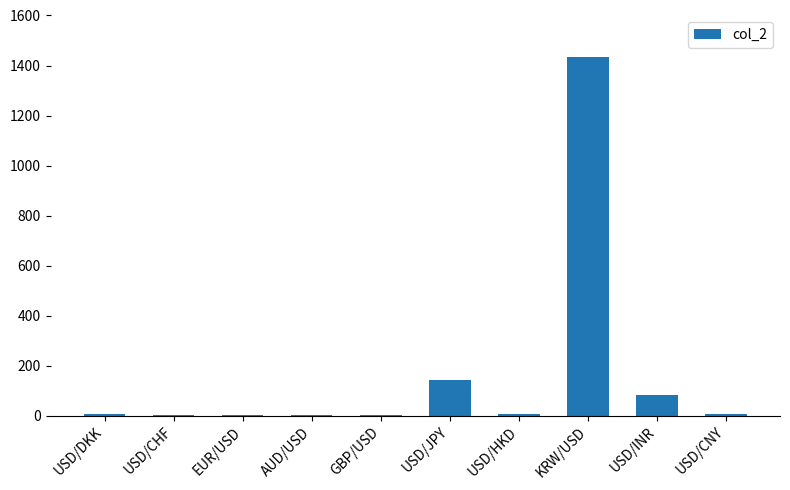

Between USD/JPY and GBP/USD, which is larger?

USD/JPY